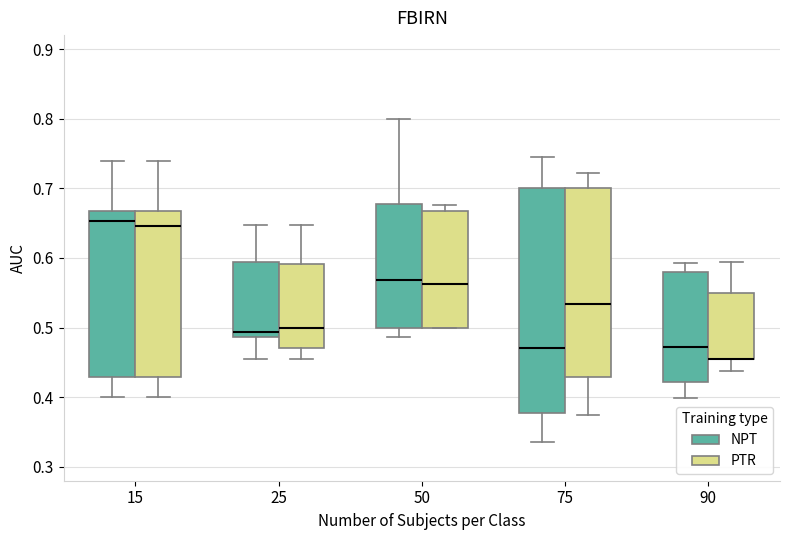

Reading left to right, transcribe this box plot: for each box, give where its median line is, the range the box spans, and where its two whiskers end, as read against the y-axis. The values are not printed on the chart, so give them approximately, as read against the axis.

15 (NPT): median 0.65, box 0.43 to 0.67, whiskers 0.40 to 0.74
15 (PTR): median 0.65, box 0.43 to 0.67, whiskers 0.40 to 0.74
25 (NPT): median 0.49 (just above the box's lower edge), box 0.49 to 0.59, whiskers 0.45 to 0.65
25 (PTR): median 0.50, box 0.47 to 0.59, whiskers 0.45 to 0.65
50 (NPT): median 0.57, box 0.50 to 0.68, whiskers 0.49 to 0.80
50 (PTR): median 0.56, box 0.50 to 0.67, whiskers 0.50 to 0.68
75 (NPT): median 0.47, box 0.38 to 0.70, whiskers 0.34 to 0.75
75 (PTR): median 0.53, box 0.43 to 0.70, whiskers 0.38 to 0.72
90 (NPT): median 0.47, box 0.42 to 0.58, whiskers 0.40 to 0.59
90 (PTR): median 0.45 (drawn on the box's lower edge), box 0.45 to 0.55, whiskers 0.44 to 0.59